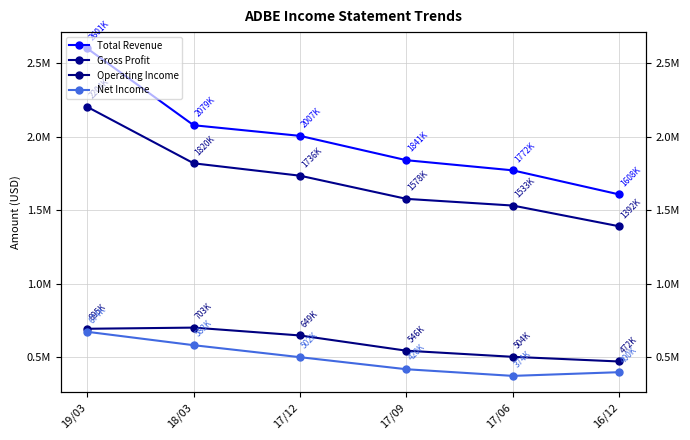

List the series in order of their peak value, lowest first.

Net Income, Operating Income, Gross Profit, Total Revenue